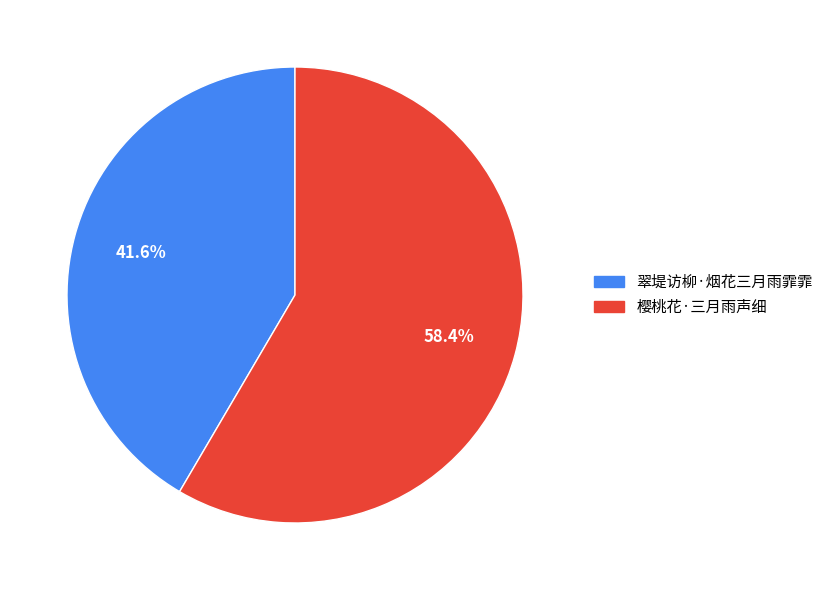

The 樱桃花·三月雨声细 slice represents 52% of the pie. True or false?

False